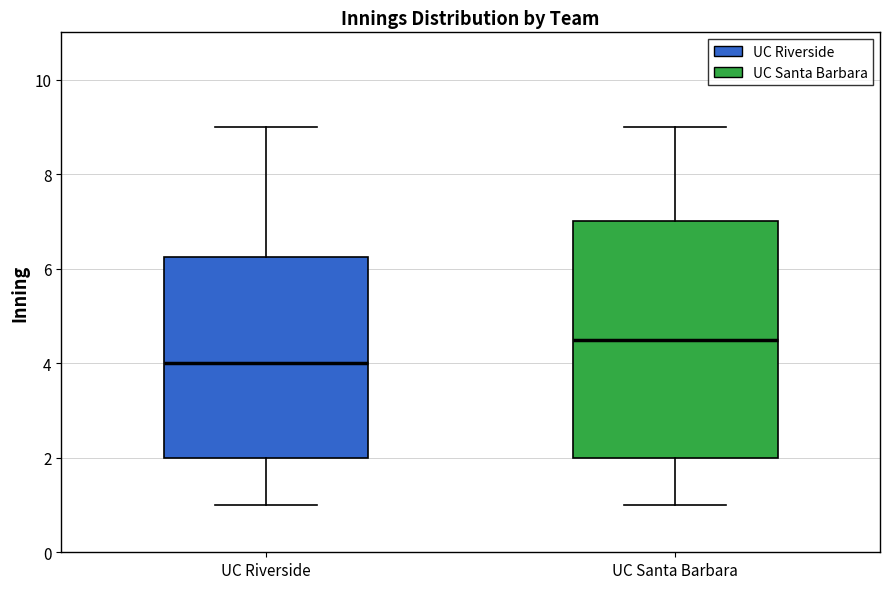

Reading left to right, read every box against the y-axis: the position of its median line, the range the box covers, and the ends of its whiskers. The values are not printed on the chart, so give them approximately, as read against the axis.

UC Riverside: median 4.0, box 2.0 to 6.2, whiskers 1.0 to 9.0
UC Santa Barbara: median 4.6, box 2.0 to 7.0, whiskers 1.0 to 9.0